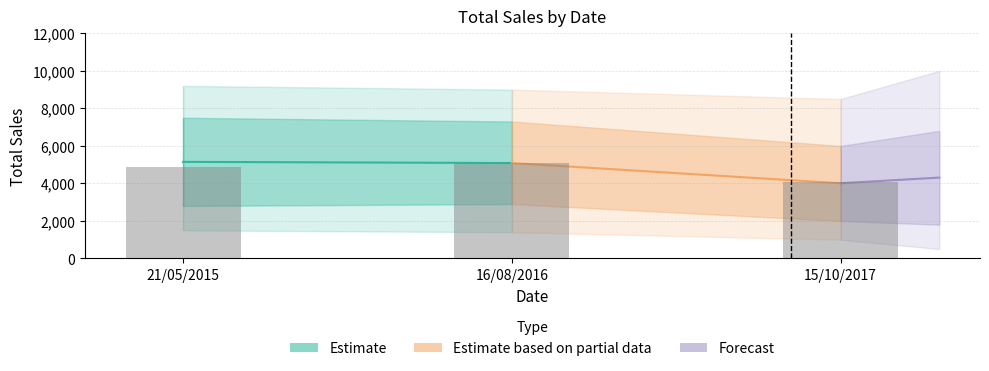

What is the label of the 1st bar from the right?

15/10/2017